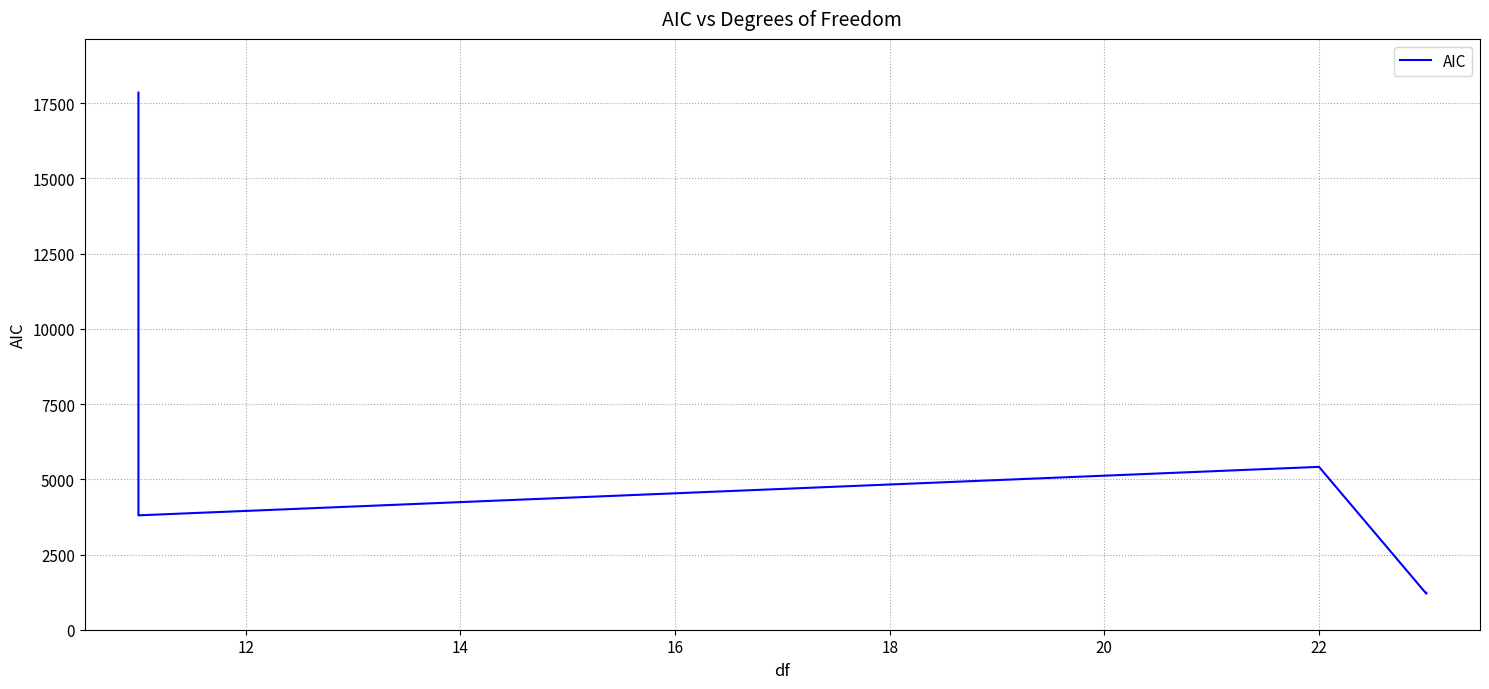

What is the difference between the maximum and minimum values?

16657.4